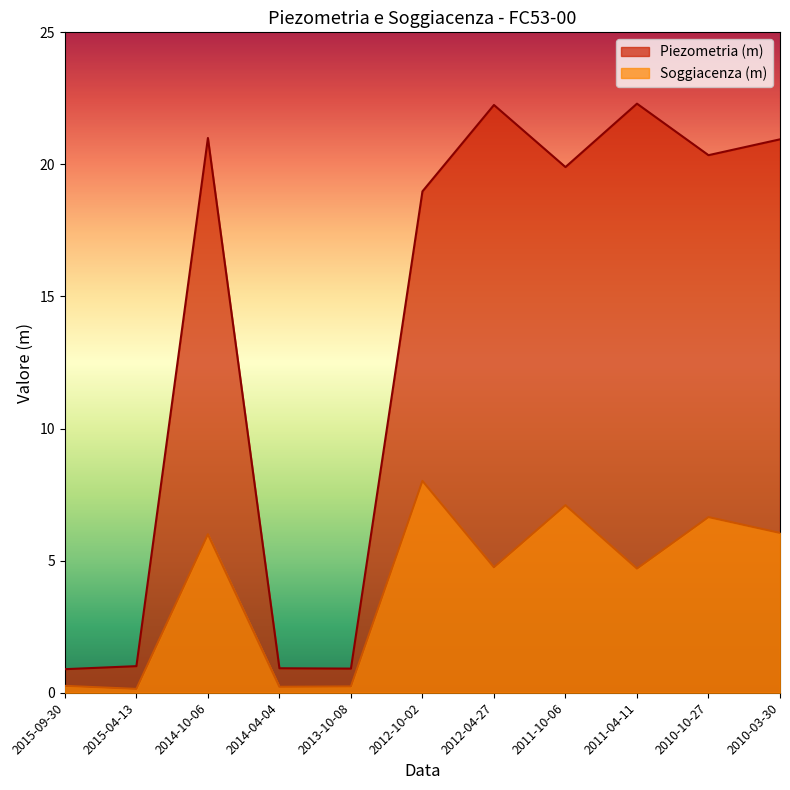

Rank the series by their average value, from highest to lowest.

Piezometria (m), Soggiacenza (m)